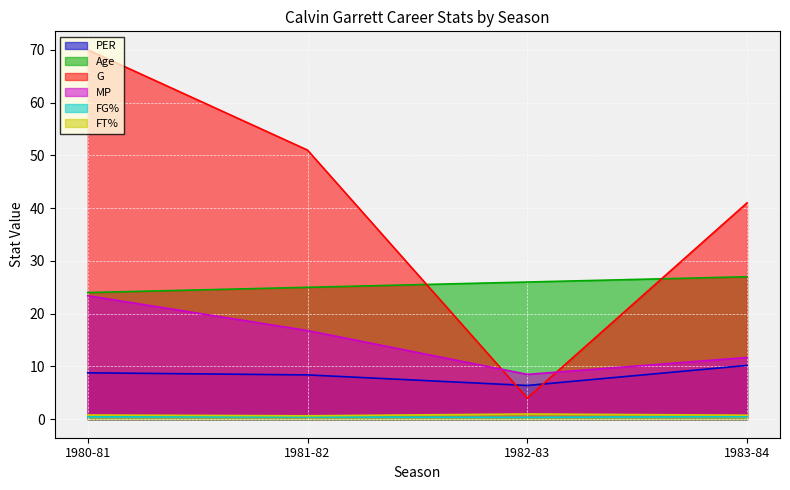

What is the difference between the G values at 1980-81 and 1981-82?

19.0